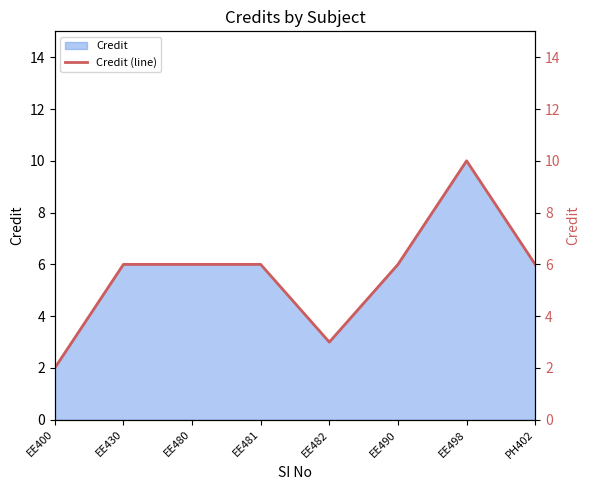

Does the chart display data point markers on the line(s)?

No